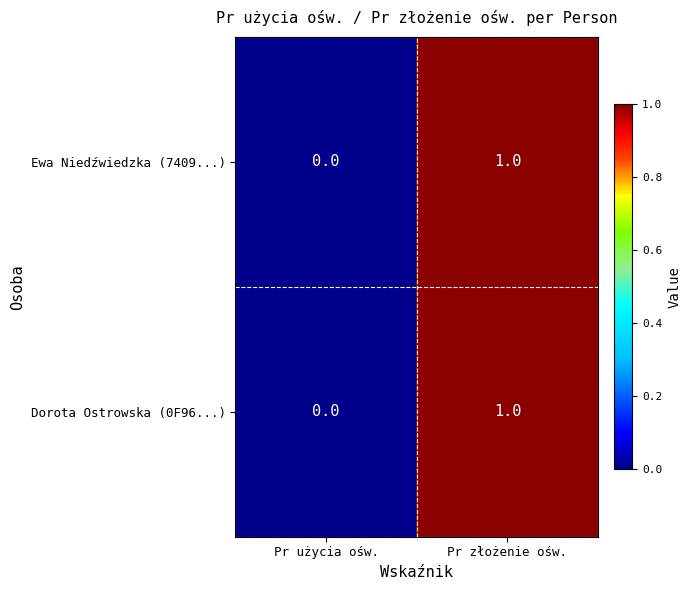

The value of Dorota Ostrowska (0F96...) at Pr złożenie ośw. is 0. True or false?

False